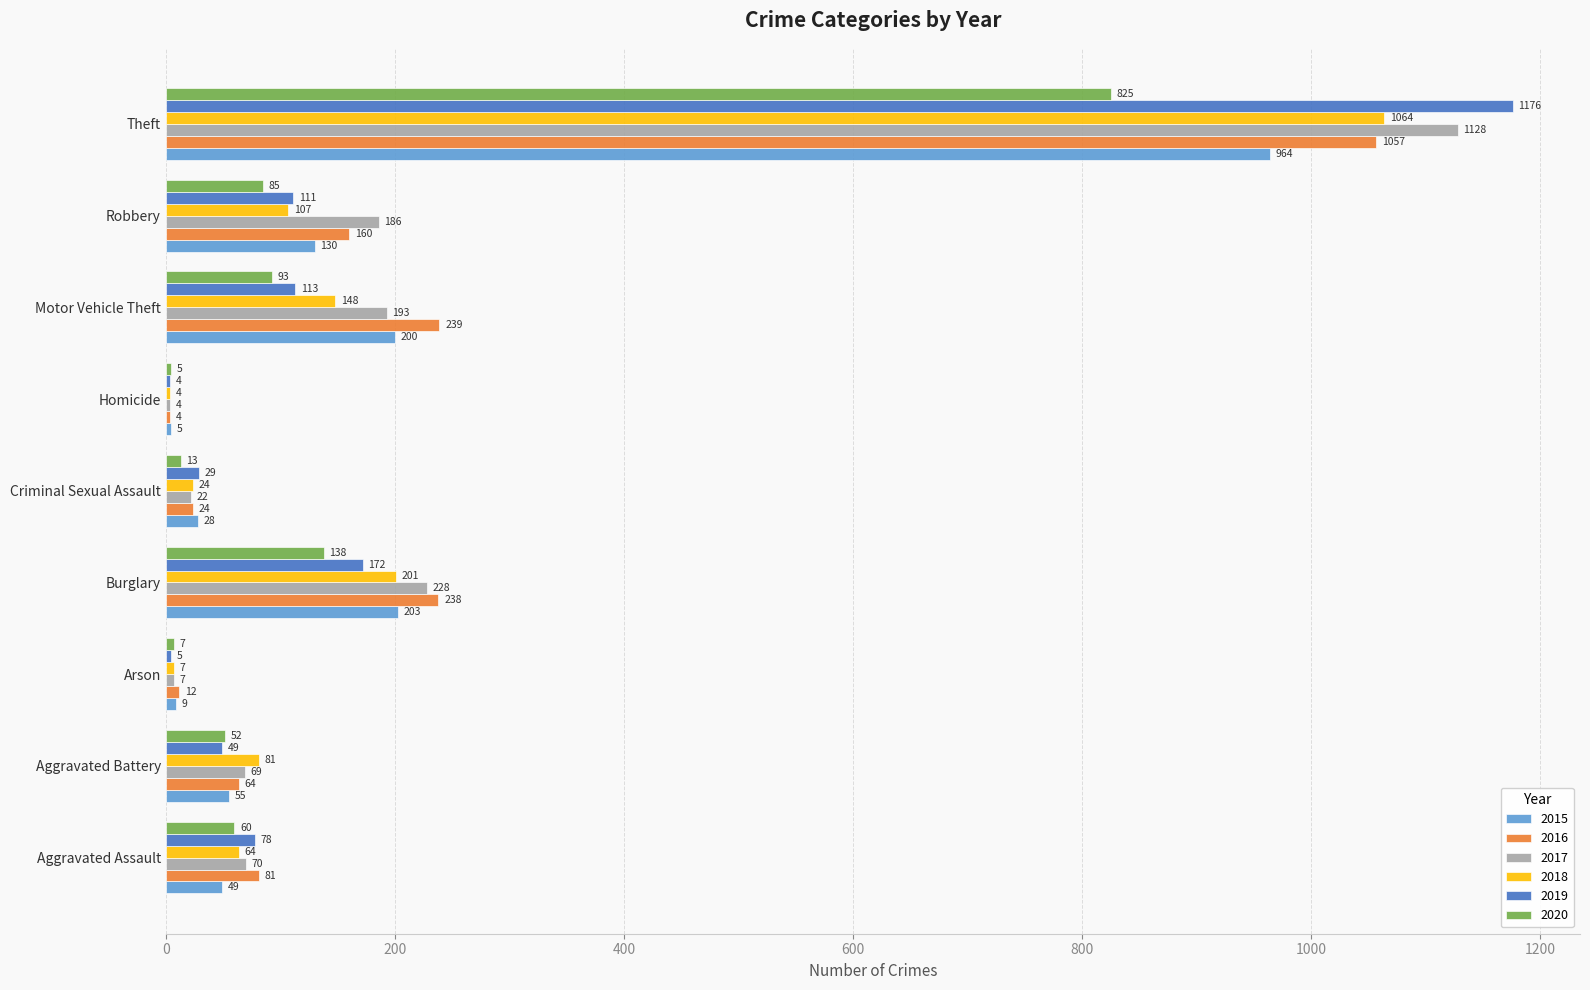

Is the value of 2020 at Aggravated Battery greater than the value of 2019 at Aggravated Battery?

Yes